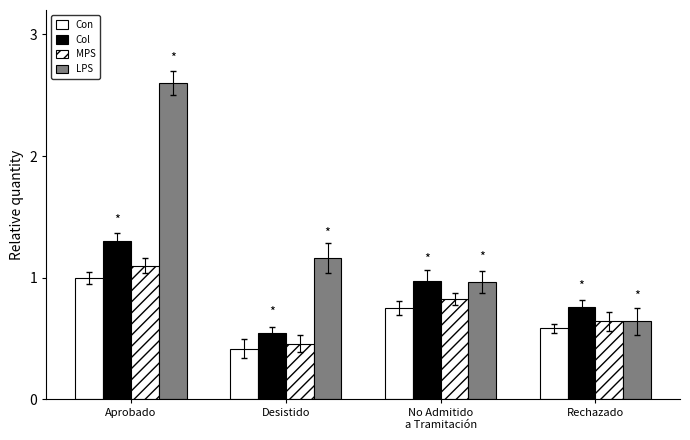

The value of Con at Desistido is 0.7. True or false?

False